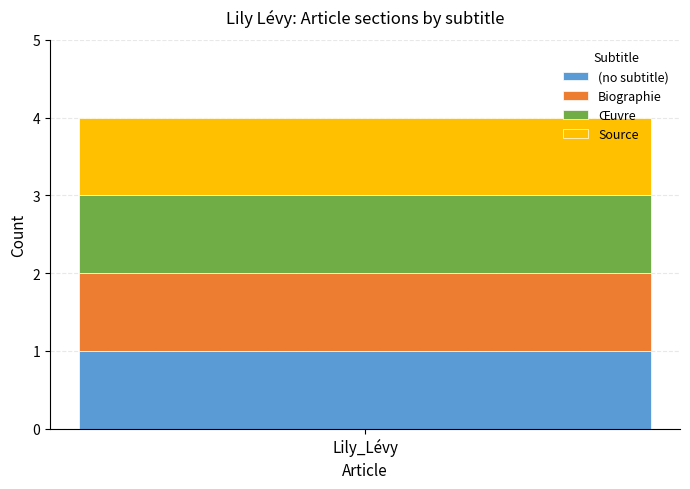

What is the approximate value of Oeuvre at col_0=1?

1